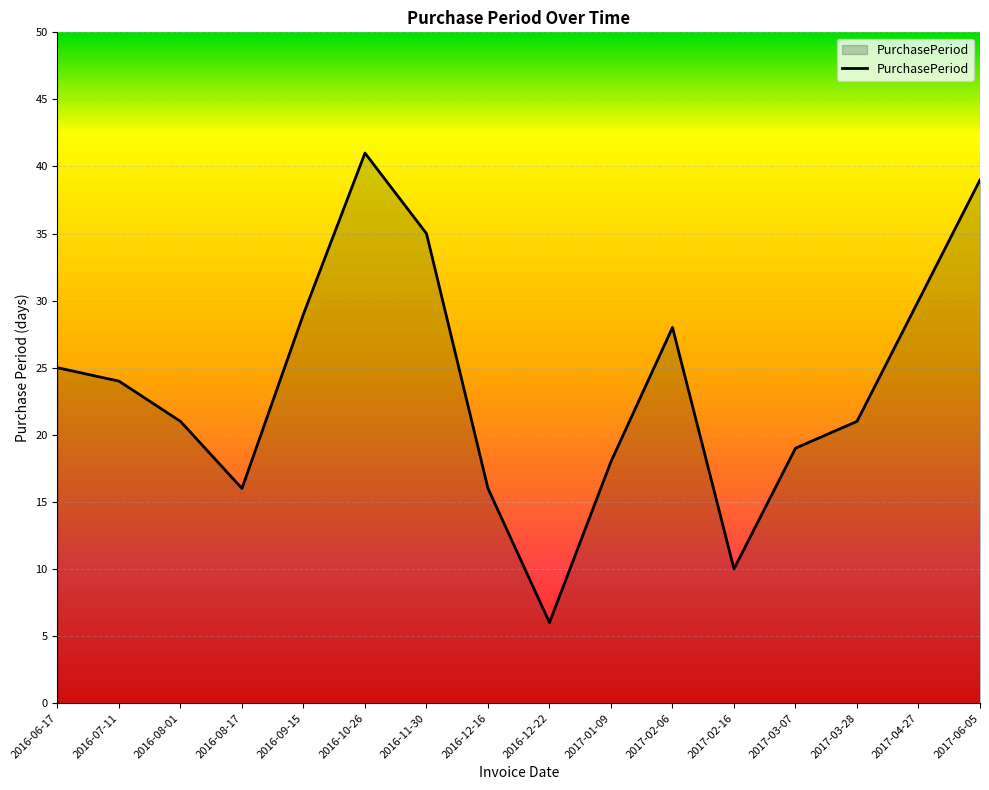

Does the chart display data point markers on the line(s)?

No